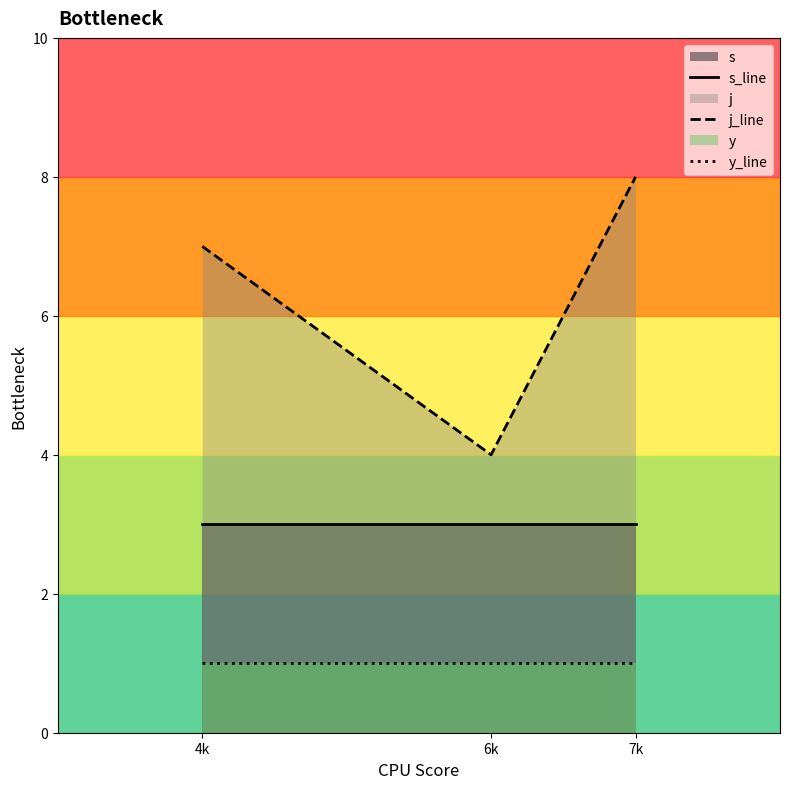

Is it true that s_line equals 1 at 6k?

False